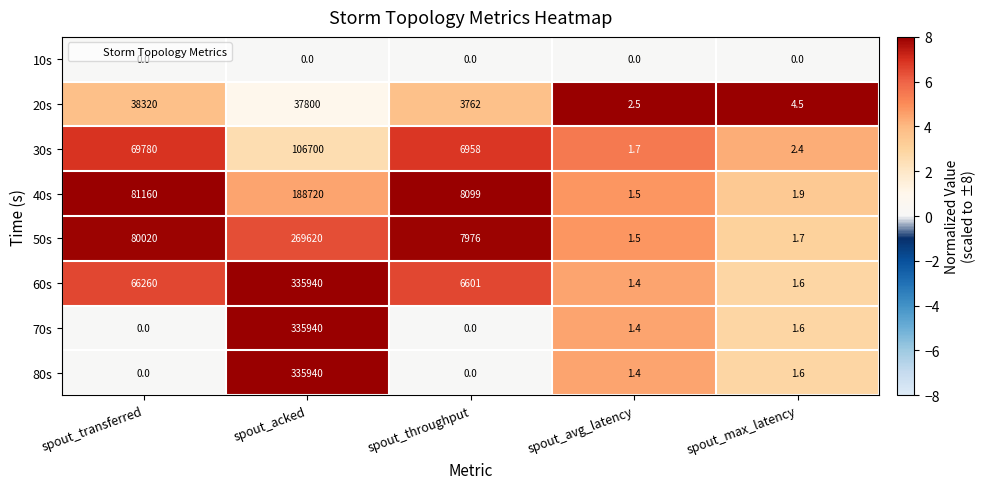

Is the value of 50s at spout_throughput greater than the value of 20s at spout_acked?

No